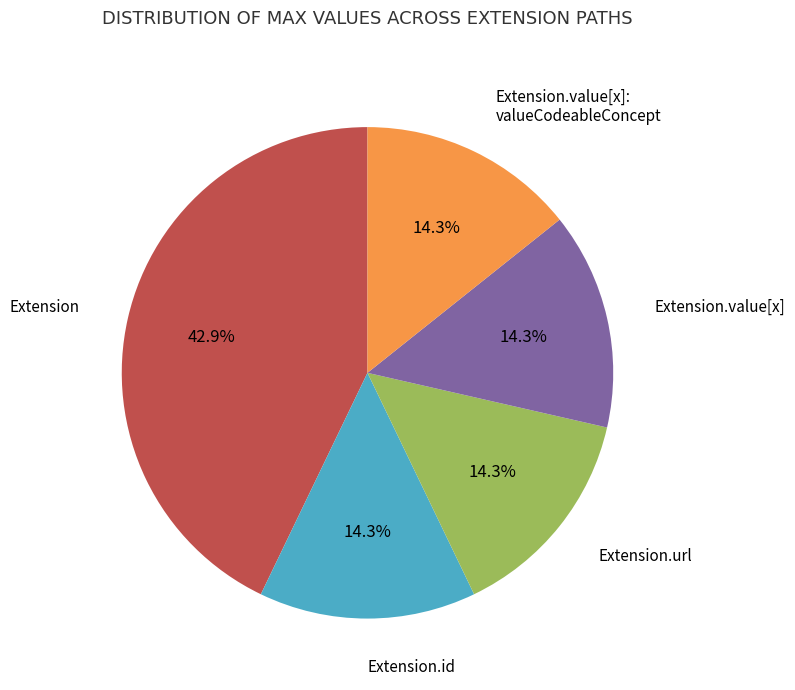

What portion of the pie excludes Extension?

57.1%